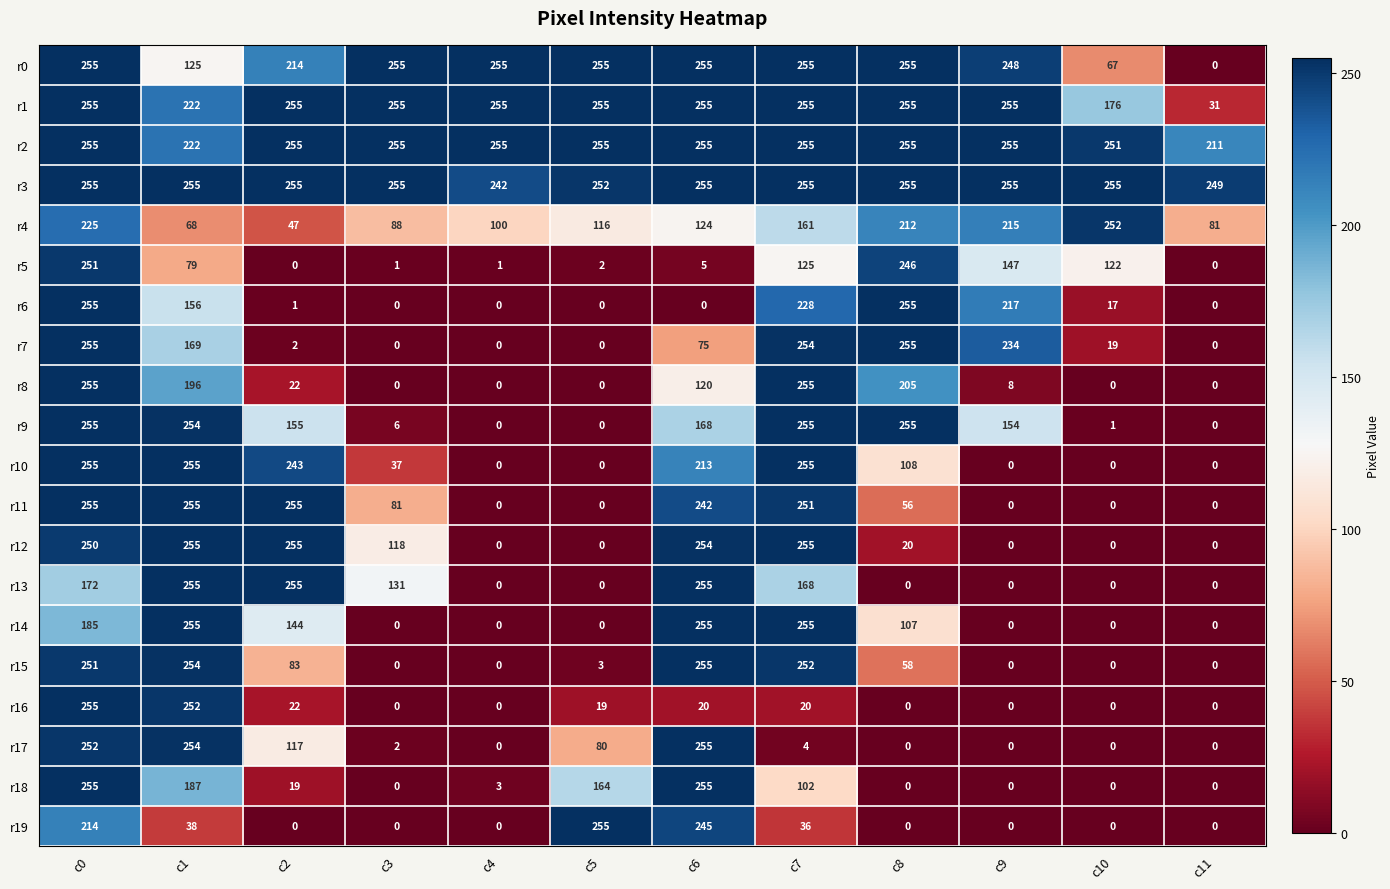

What is the difference between the second highest and minimum values in the r17 series?

254